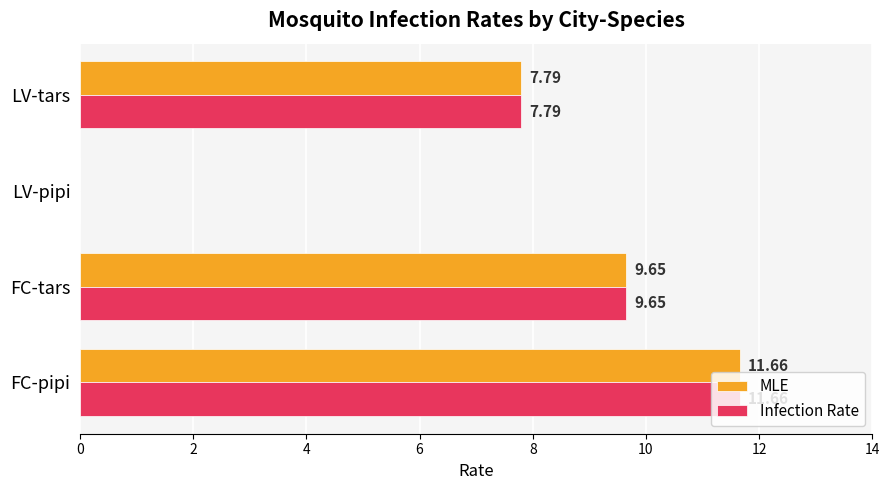

At which label is Infection Rate closest to 5?

LV-tars